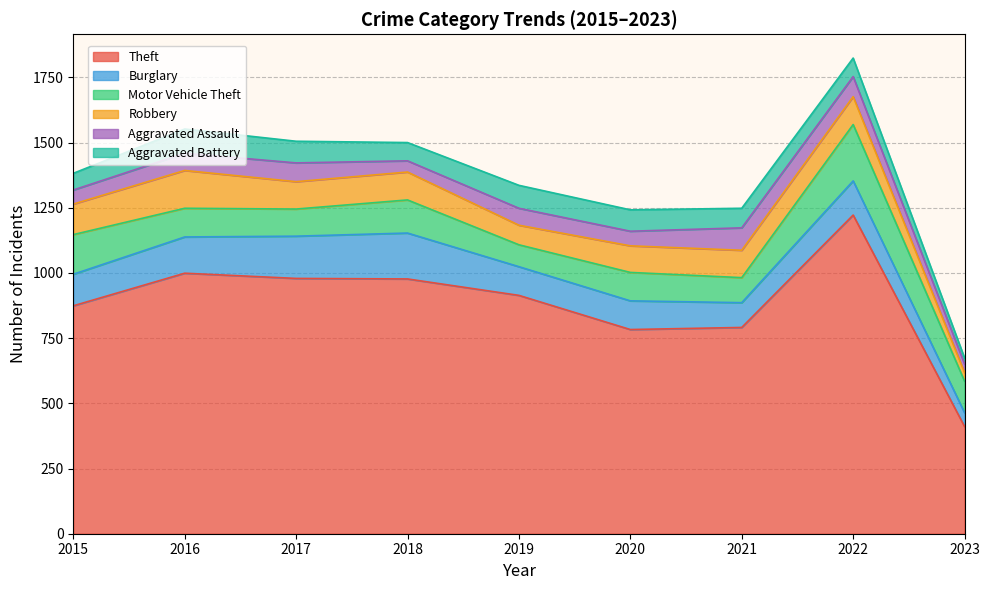

How many interior local valleys does the Theft series have?

1